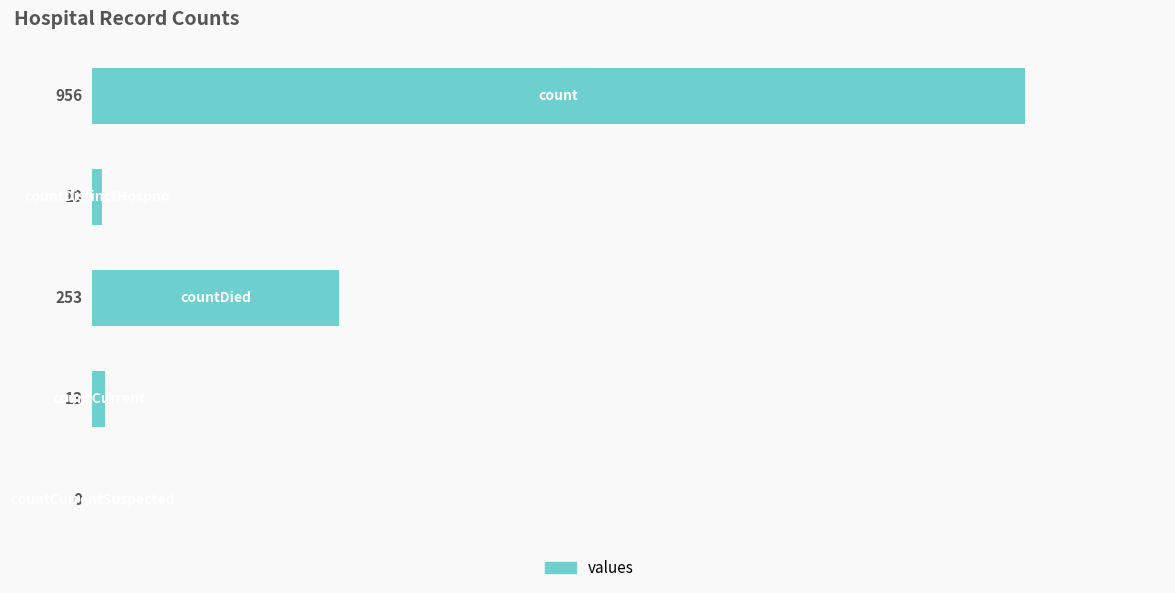

How many data points does each series have?

5